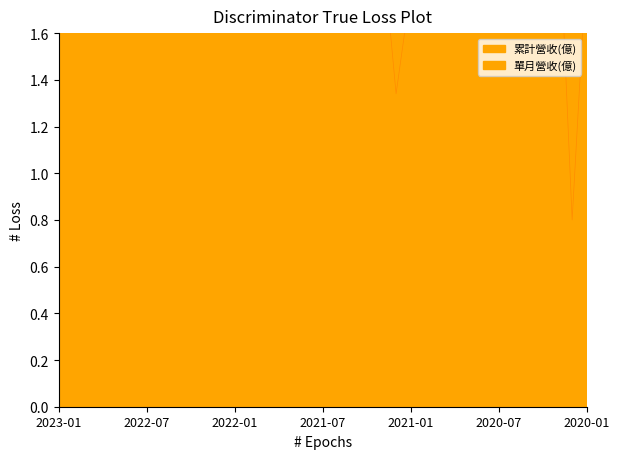

Reading left to right, list all the values displayed in this chart.

累計營收(億): 1.9	32.1	29.6	27.1	24.4	21.9	19.5	16.7	13.6	10.3	7.1	4.2	2.2	23.0	20.2	18.3	16.3	14.5	12.7	10.9	9.1	7.2	5.2	3.1	1.8	30.8	28.7	26.4	23.7	20.5	17.2	14.3	11.2	8.1	5.0	2.7	1.9
單月營收(億): 1.9	2.5	2.6	2.7	2.5	2.4	2.8	3.1	3.3	3.2	2.9	1.9	2.2	2.8	1.9	2.0	1.9	1.8	1.8	1.8	1.9	2.0	2.0	1.3	1.8	2.1	2.3	2.7	3.2	3.2	3.0	3.0	3.2	3.1	2.2	0.8	1.9